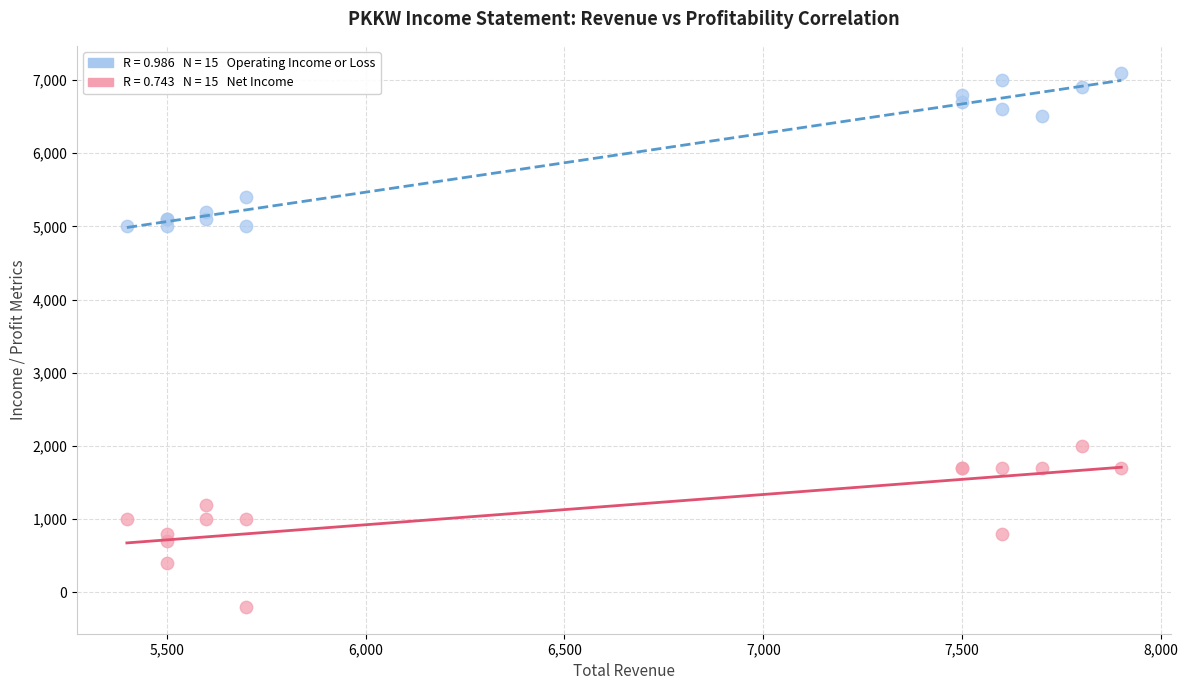

Across all series, what Y value is closest to 3450?

2000